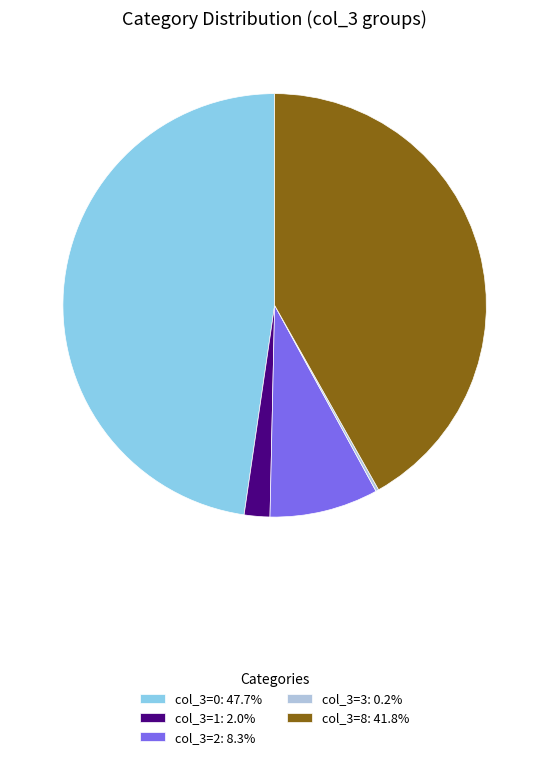

What is the ratio of the value at col_3=2: 8.3% to the value at col_3=1: 2.0%?

4.2